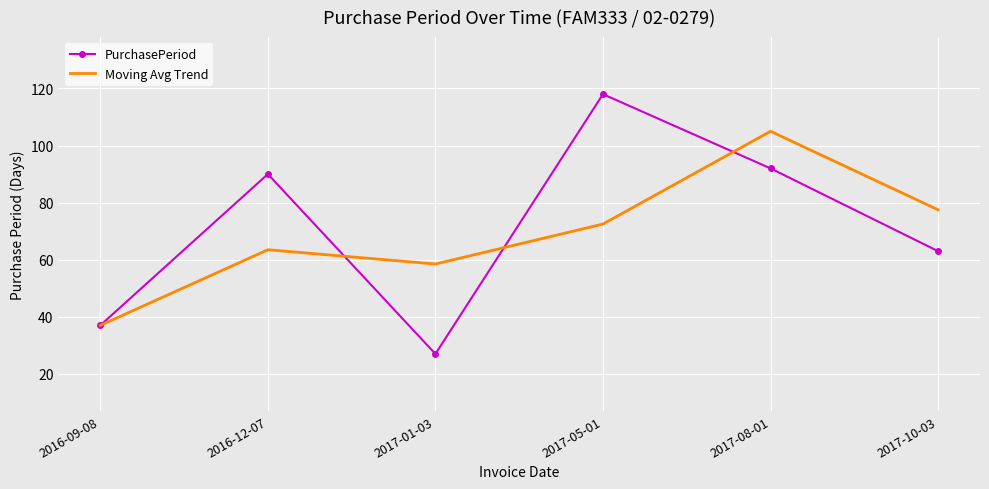

What is the minimum value for Moving Avg Trend?

37.0